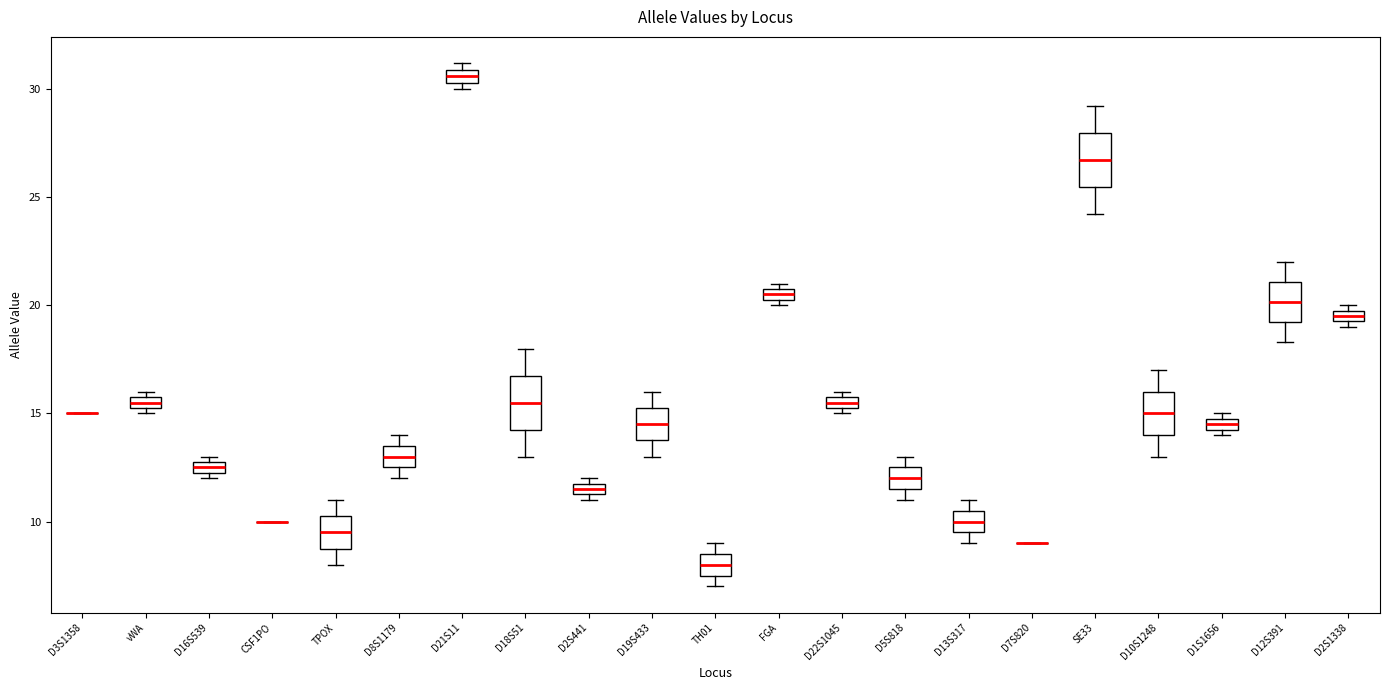

Where is the lower edge of the box for D16S539 on the y-axis? The values are not printed on the chart, so give them approximately, as read against the axis.

12.5